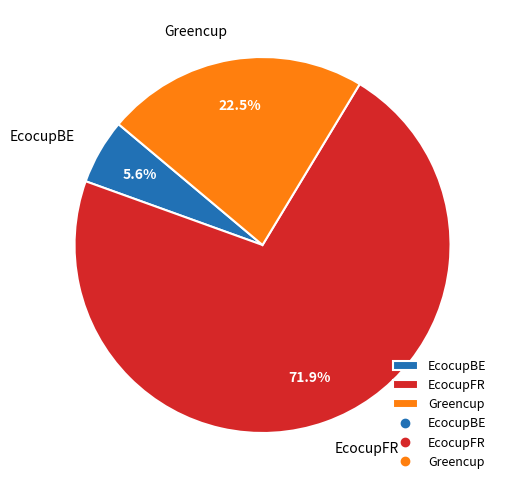

The Greencup slice represents 28% of the pie. True or false?

False